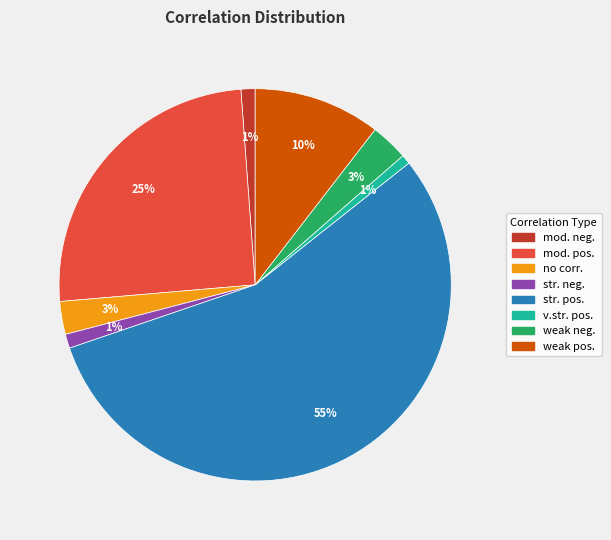

Is there any slice that represents more than half of the pie?

Yes